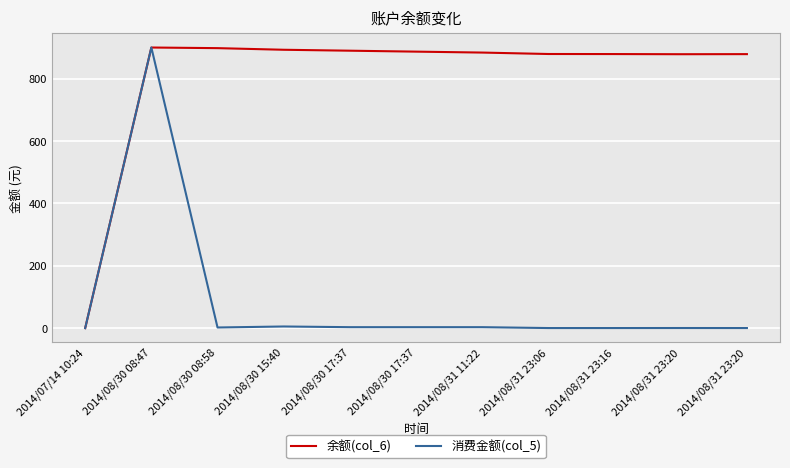

What are all the series names shown in the legend?

余额(col_6), 消费金额(col_5)